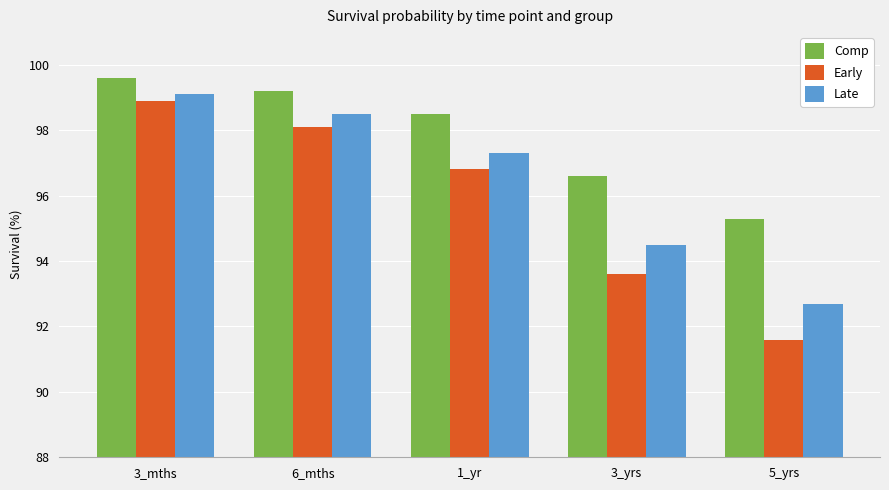

What is the difference between the second highest and second lowest values in the Late series?

4.0